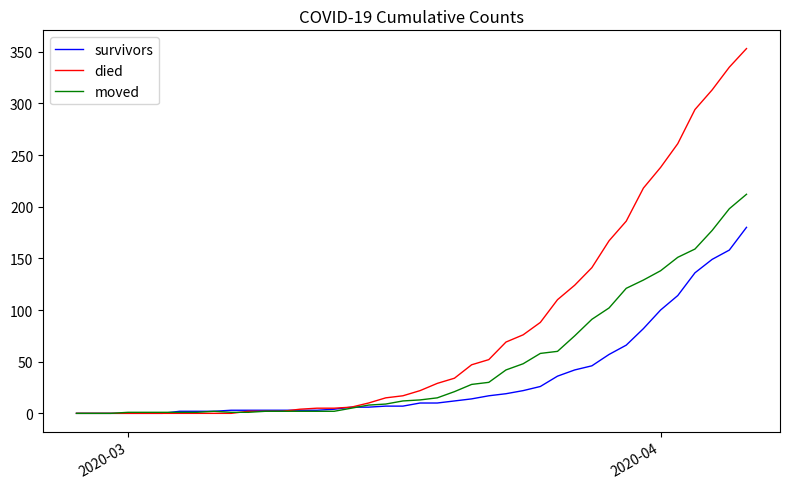

Which series has the largest range (max minus min)?

died